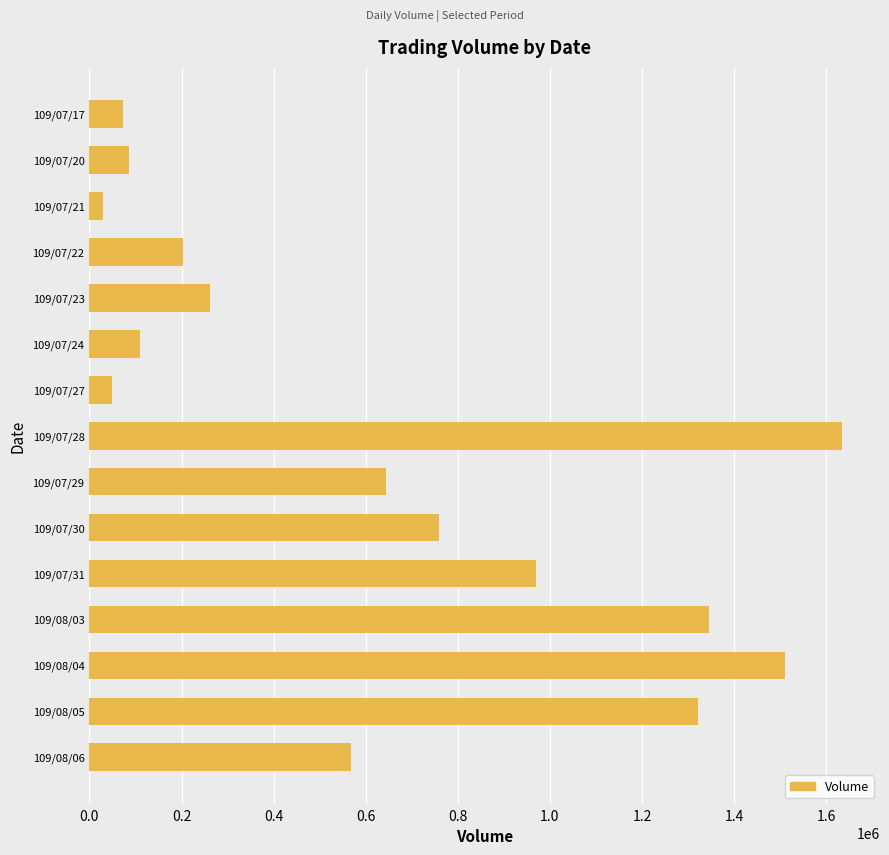

How many distinct data groups are displayed?

1